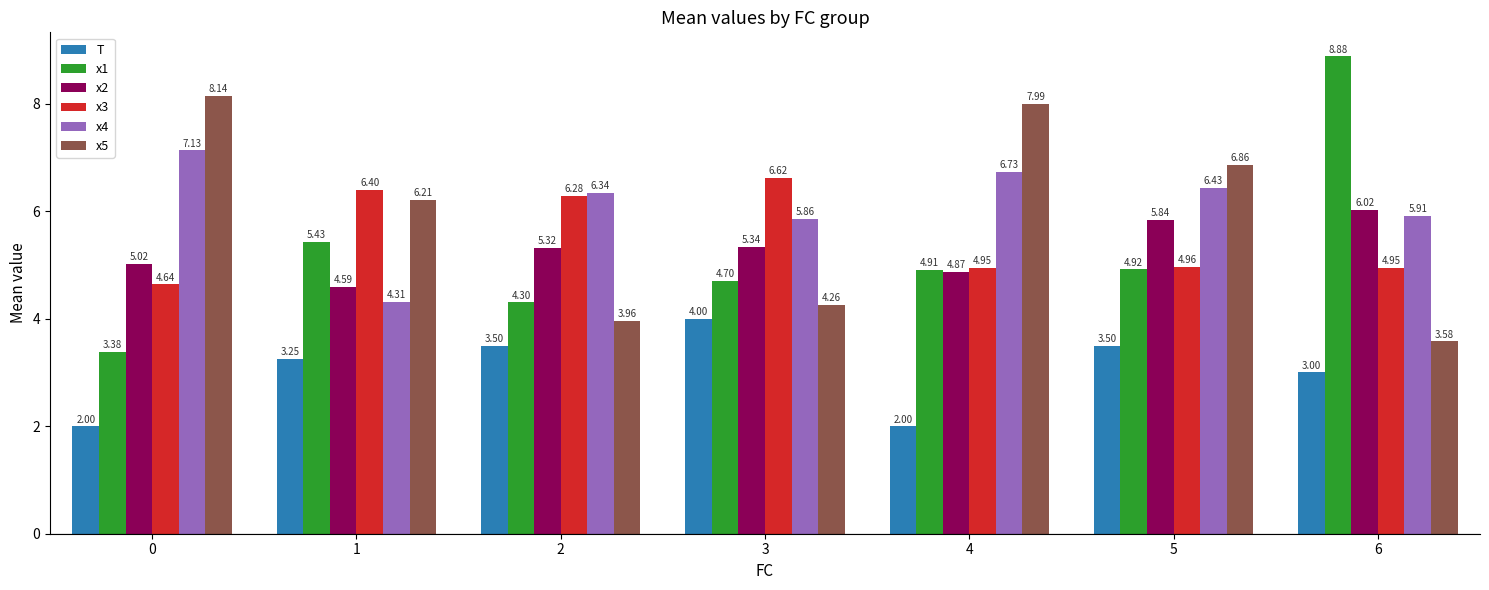

Rank the series by their maximum value, from lowest to highest.

T, x2, x3, x4, x5, x1